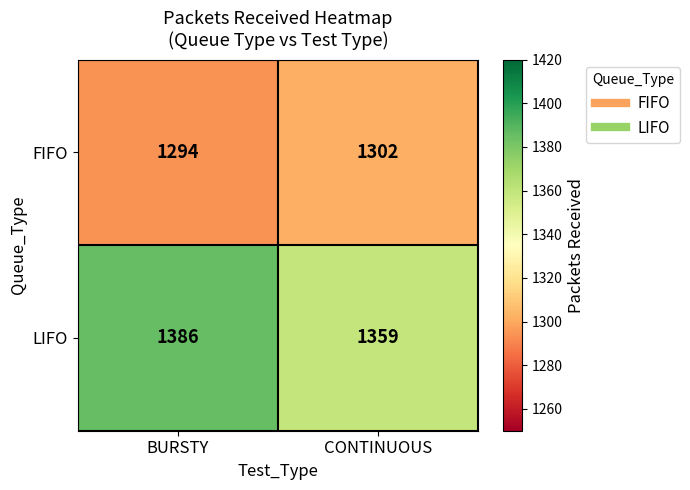

What is the total value across all series at CONTINUOUS?

2661